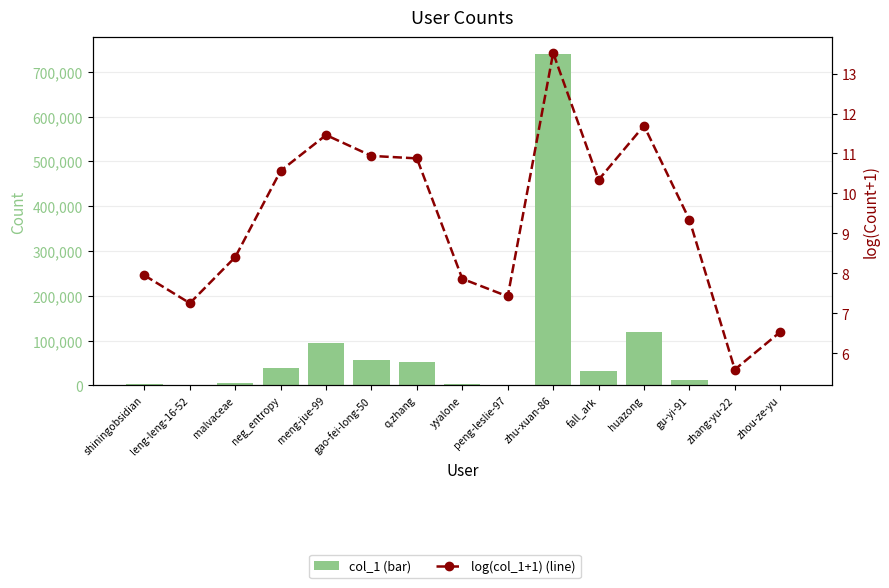

Reading left to right, extract all data points from this chart.

col_1 (bar): 2836.0	1414.0	4480.0	38848.0	95021.0	56378.0	52961.0	2602.0	1676.0	740498.0	30972.0	120066.0	11424.0	268.0	688.0
log(col_1+1) (line): 8.0	7.3	8.4	10.6	11.5	10.9	10.9	7.9	7.4	13.5	10.3	11.7	9.3	5.6	6.5